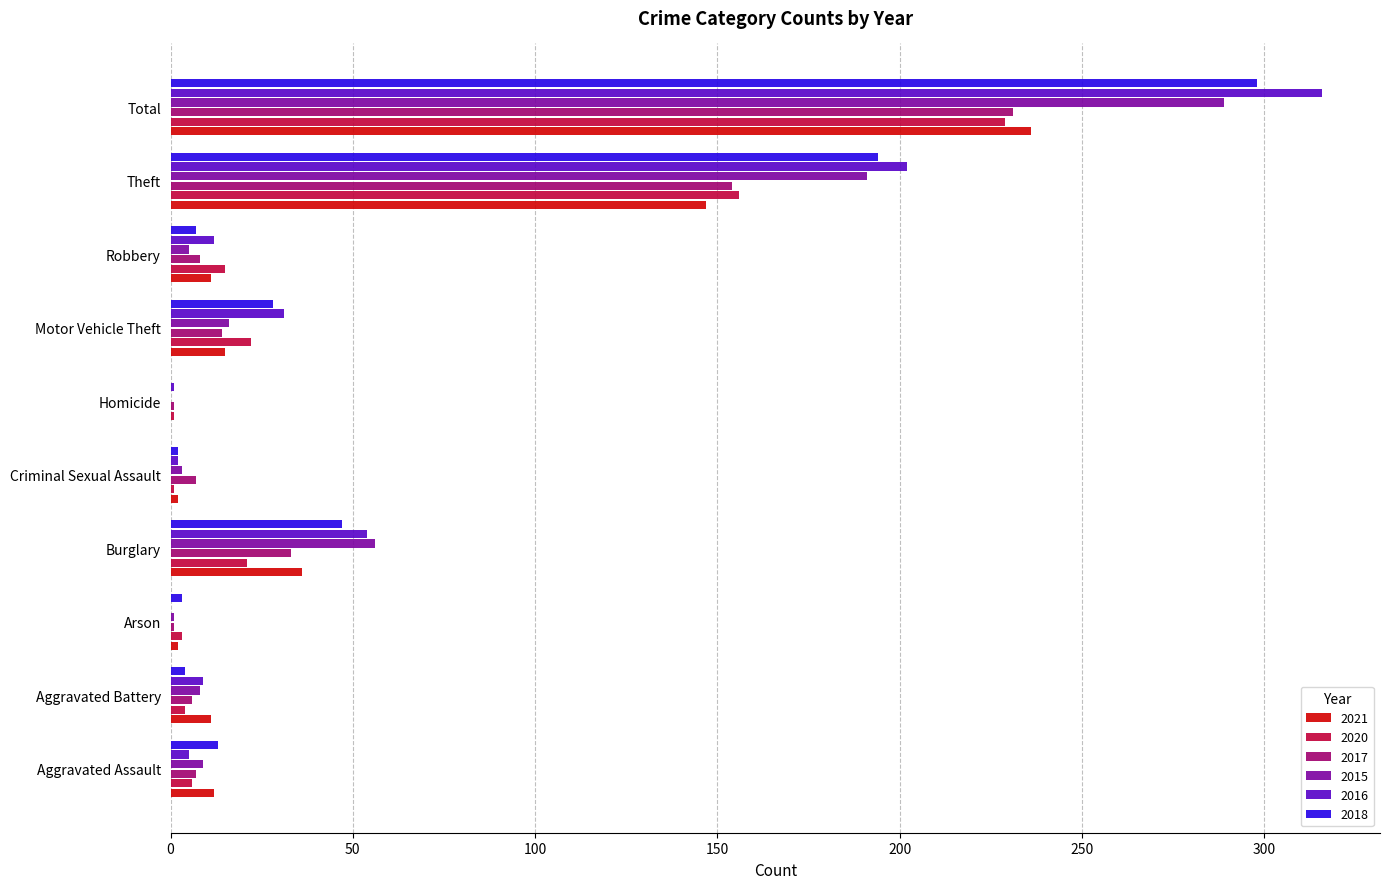

Where is 2020 nearest to the value 115?

Theft